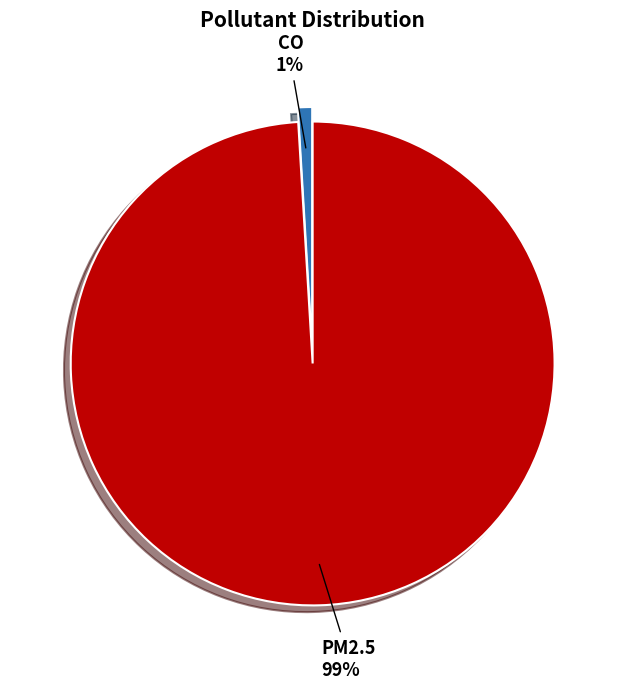

Is CO the majority of the pie?

No